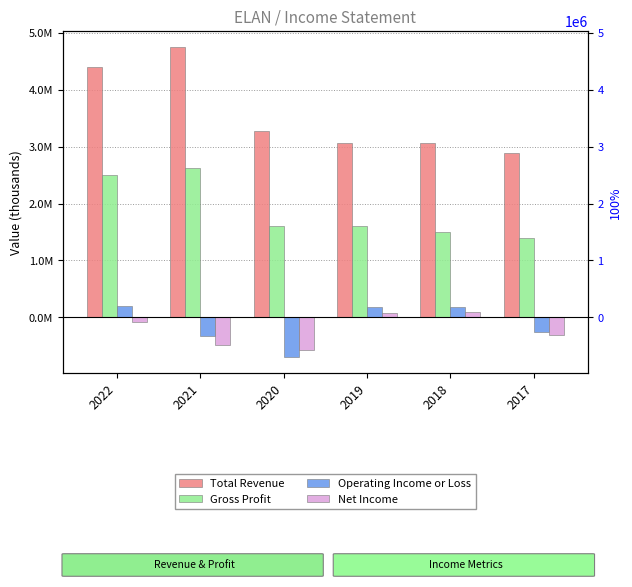

At which category is the sum across all series the highest?

2022